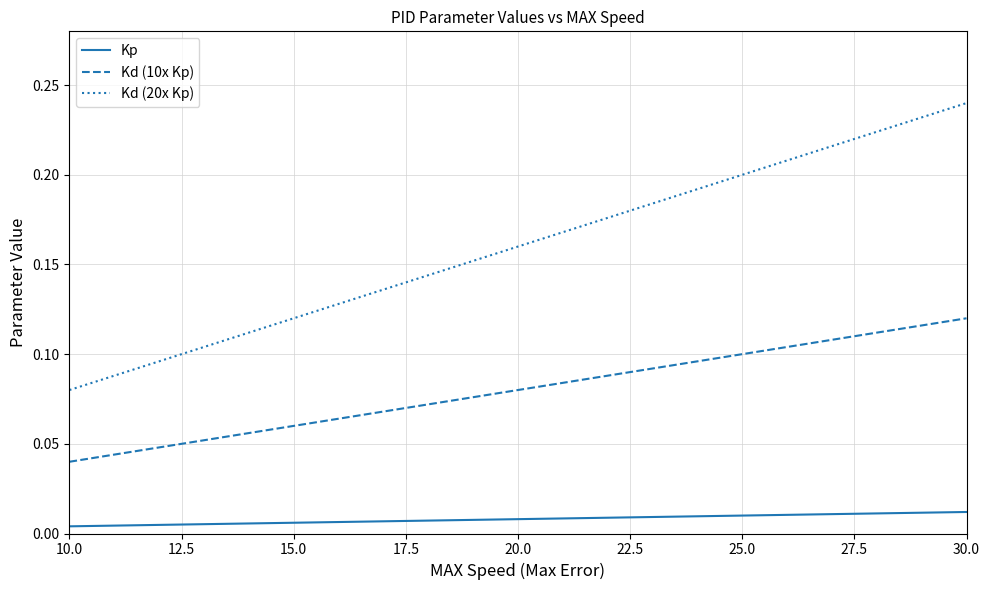

True or false: Kd (10x Kp) has more than 0 interior local peaks.

False